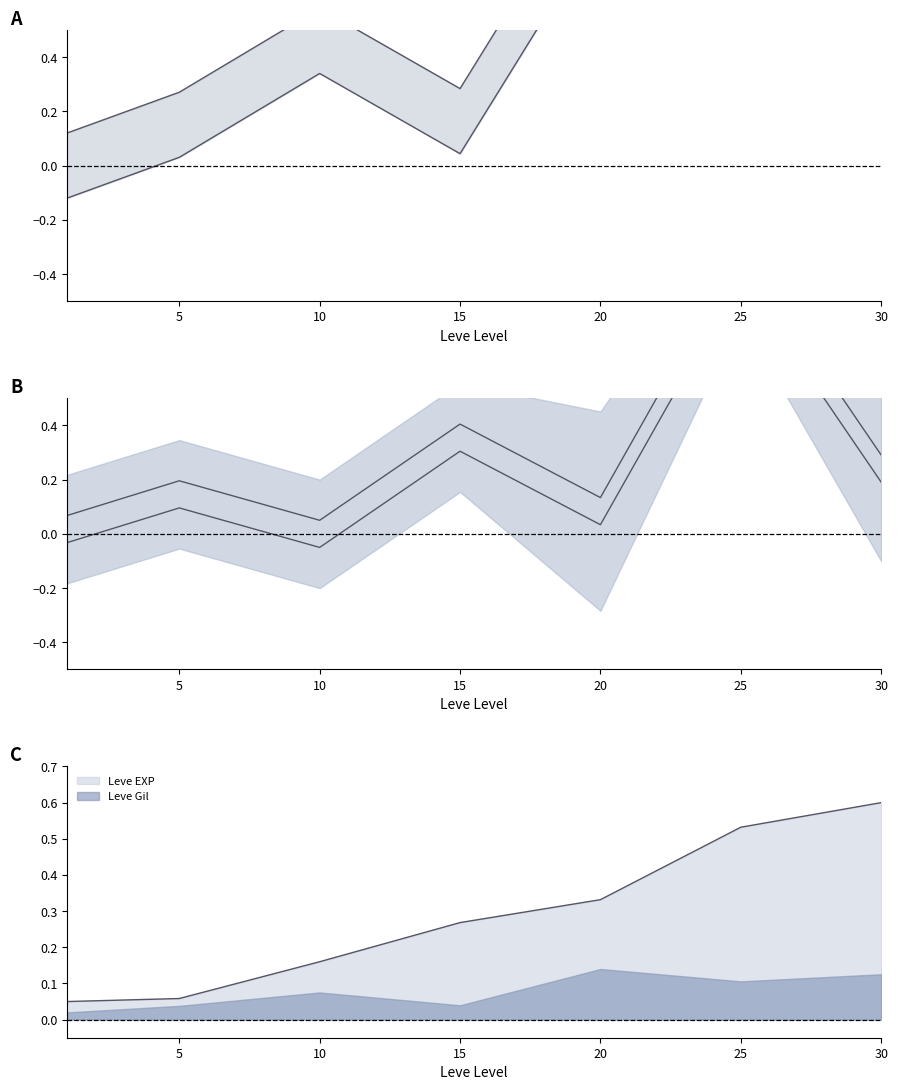

Which label corresponds to the largest value in the chart?

20